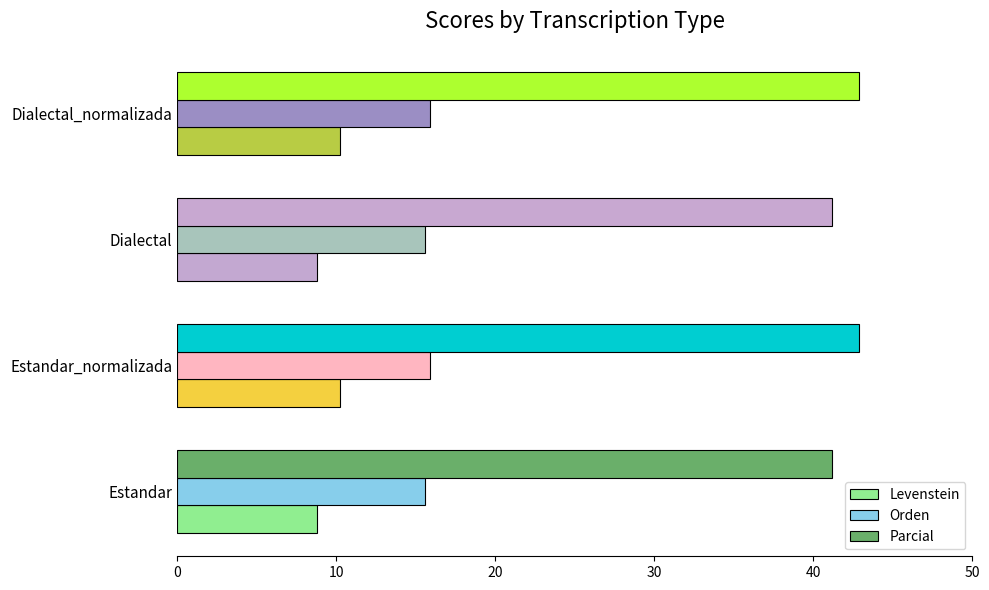

True or false: Orden has a value of 22.9 at Estandar.

False